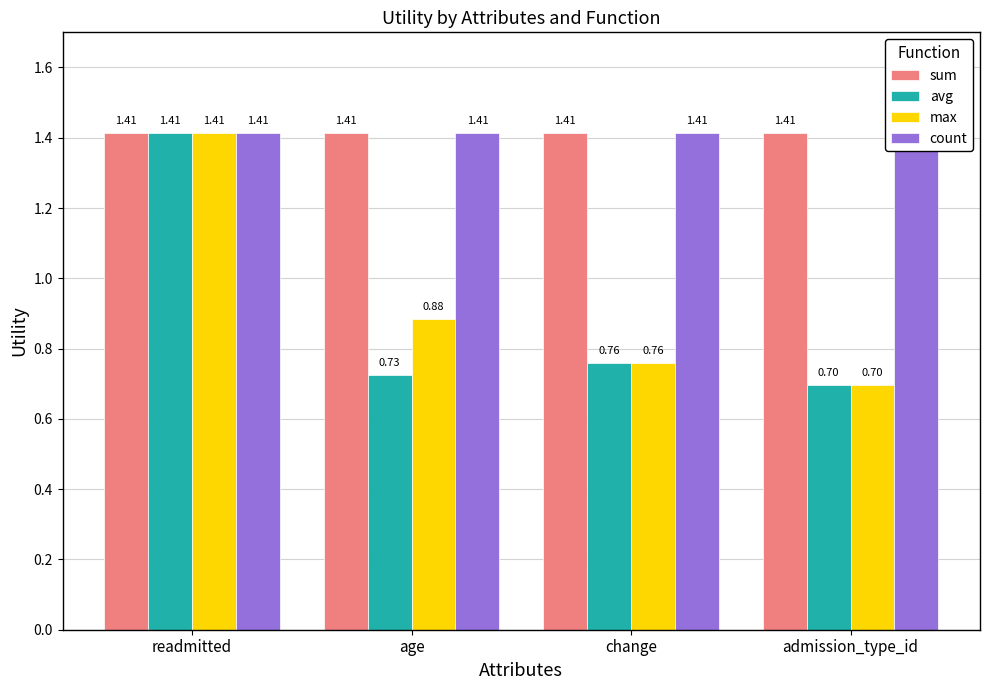

List the labels in order of max value, largest first.

readmitted, age, change, admission_type_id